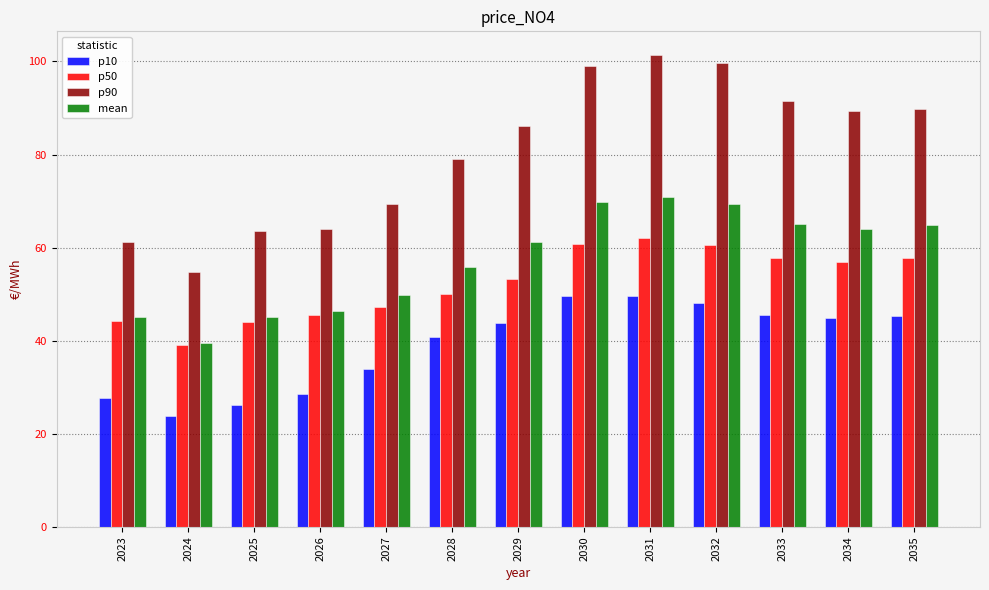

At which label does mean first exceed 61?

2029